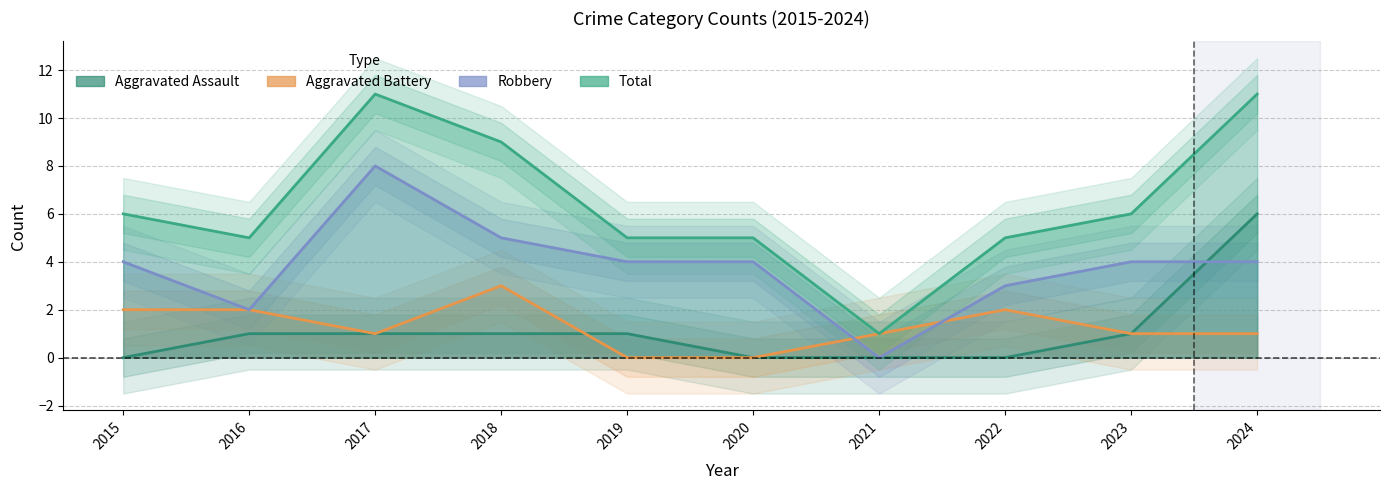

True or false: Aggravated Battery and Total intersect in this chart.

False